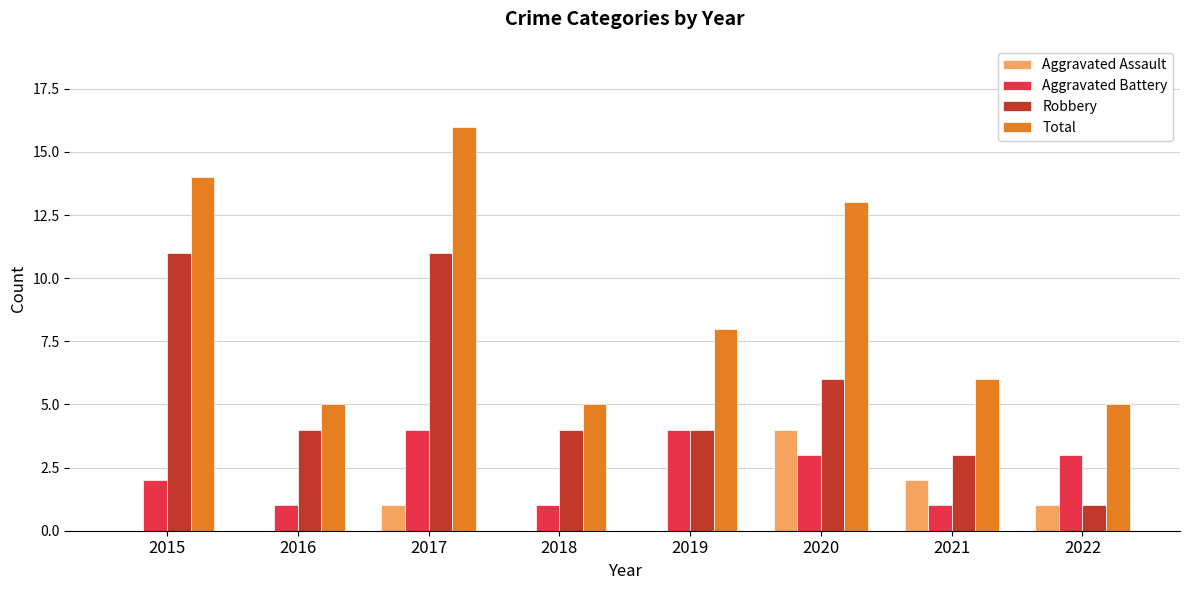

What is the sum of the Total values at 2021 and 2022?

11